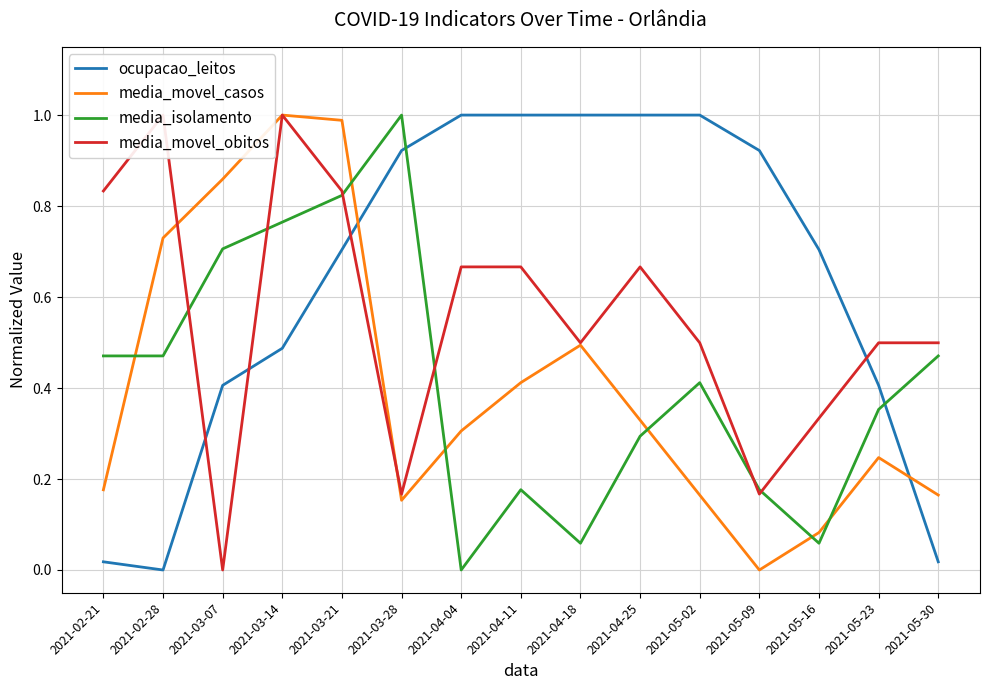

Rank the series by their maximum value, from highest to lowest.

ocupacao_leitos, media_movel_casos, media_isolamento, media_movel_obitos